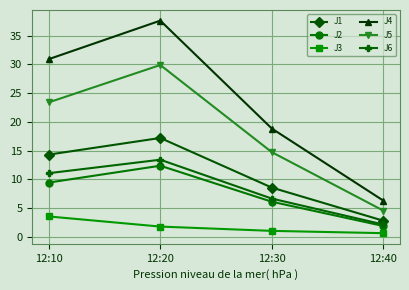

What is the value of the J6 point at the 3rd from the left?

6.7